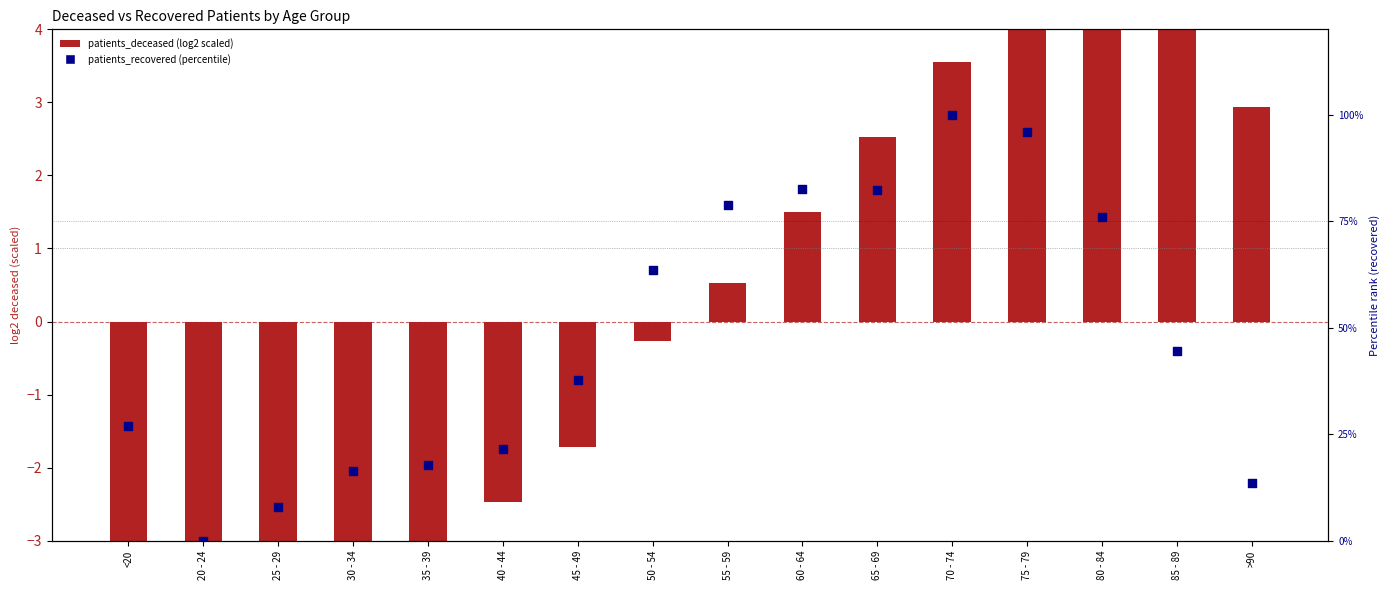

Which series has the largest Y range (max minus min)?

patients_recovered (percentile)